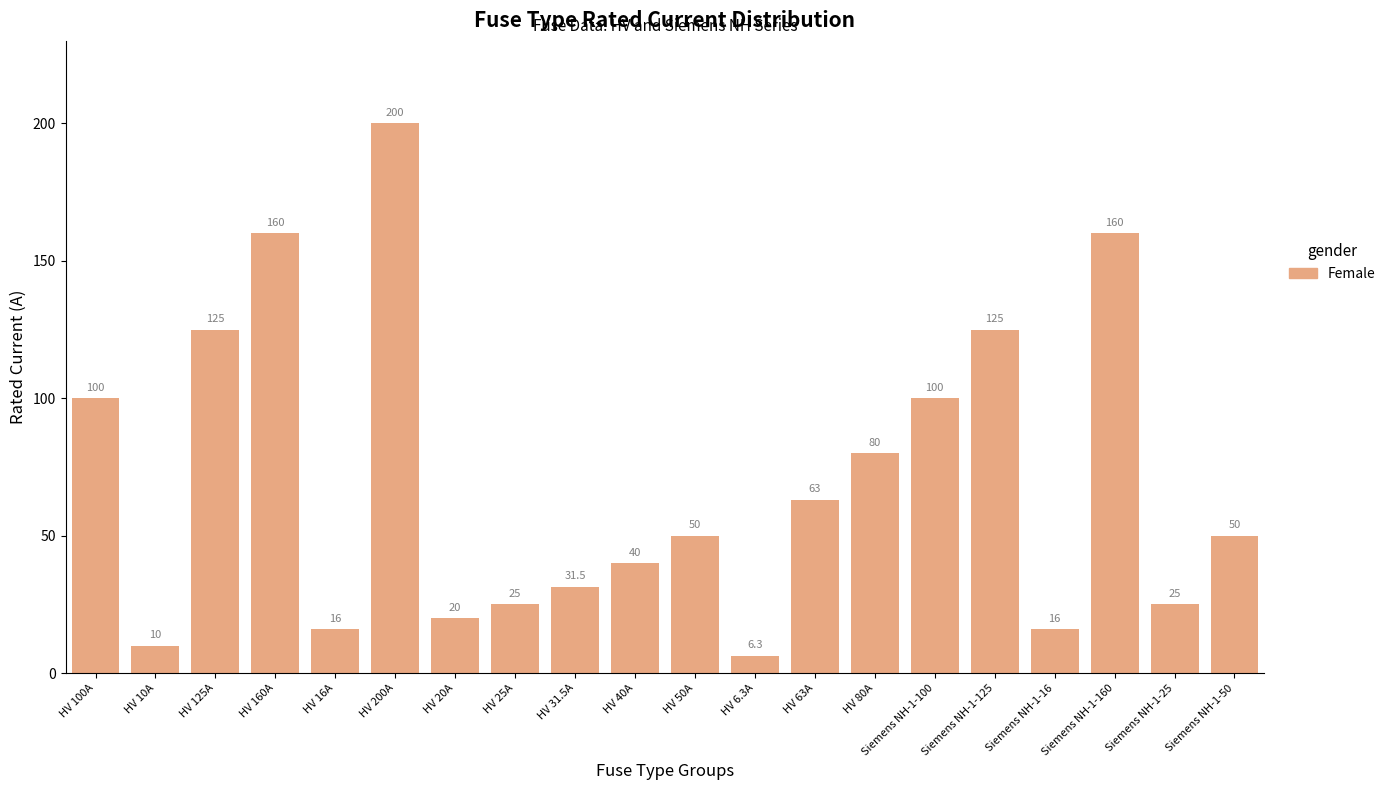

Read the value at HV 160A.

160.0